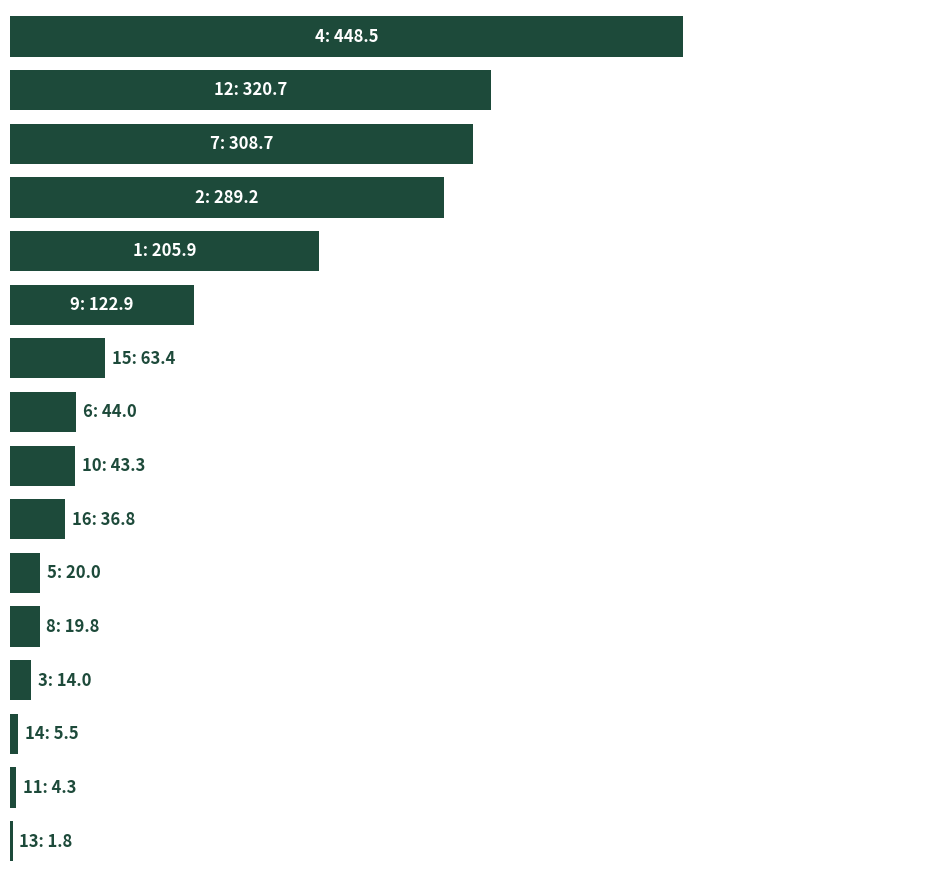

What is the sum of all values?

1948.8